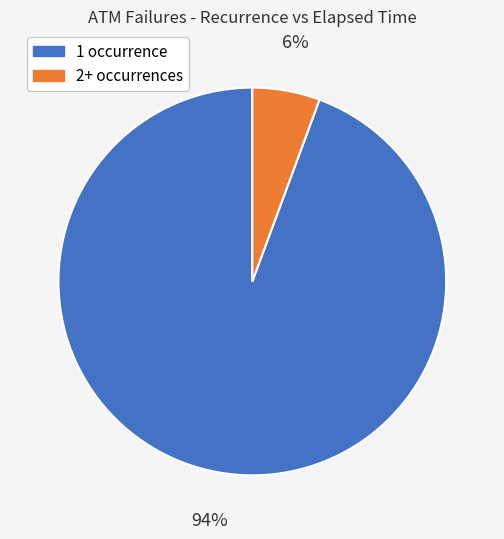

The 1 occurrence slice represents 94% of the pie. True or false?

True